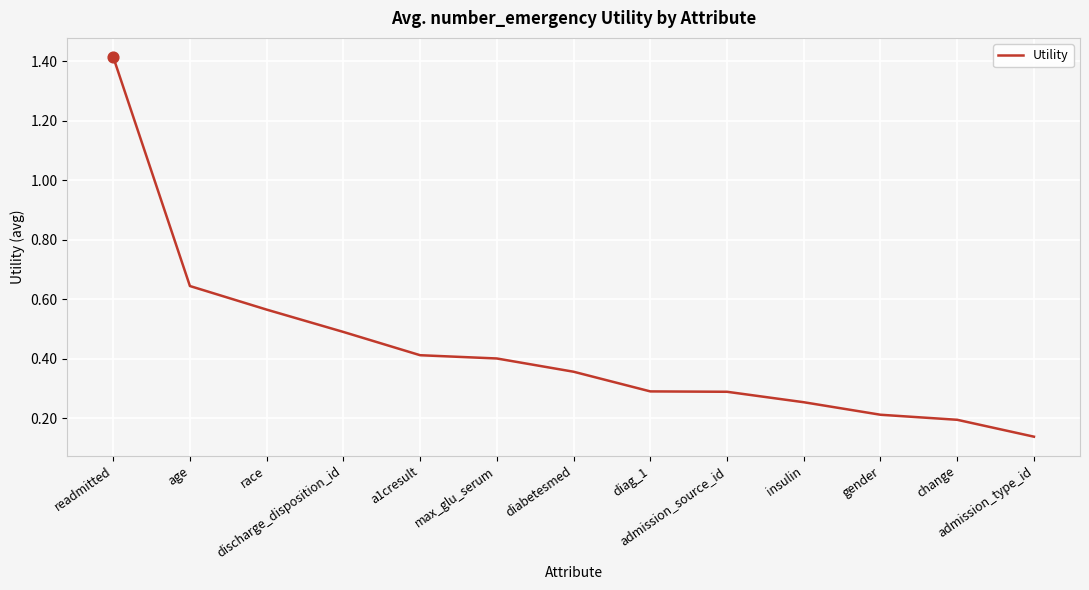

What is the change in value from diag_1 to admission_type_id?

-0.2